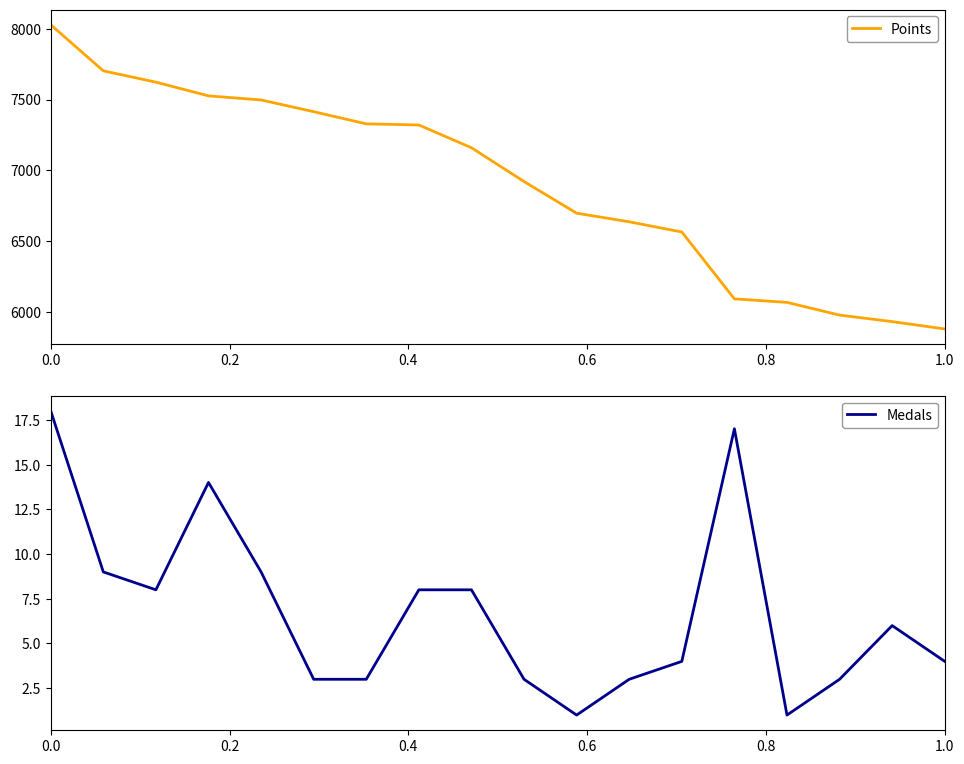

What is the highest value of the Points series?

8029